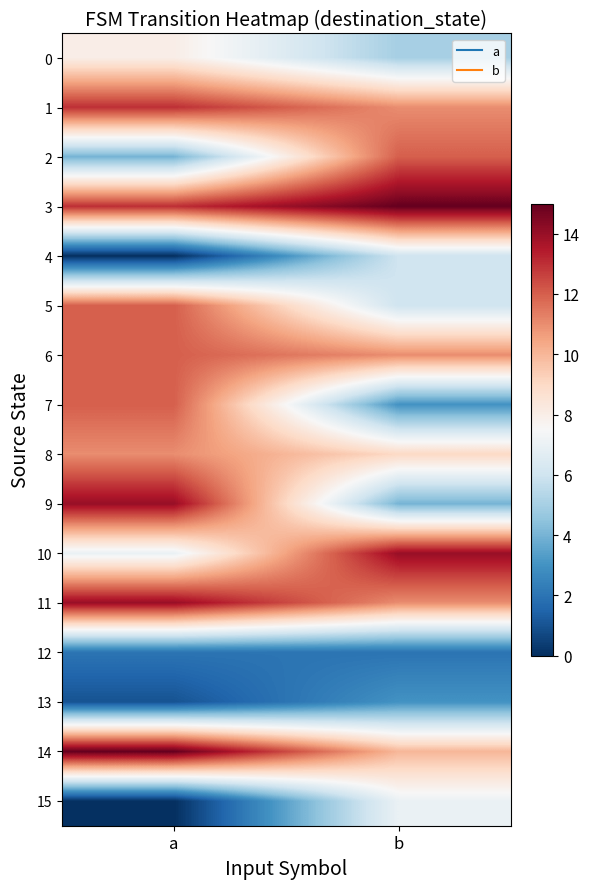

At b, list the series in order from smallest to largest.

12, 7, 13, 9, 0, 4, 5, 15, 8, 14, 1, 6, 11, 2, 10, 3